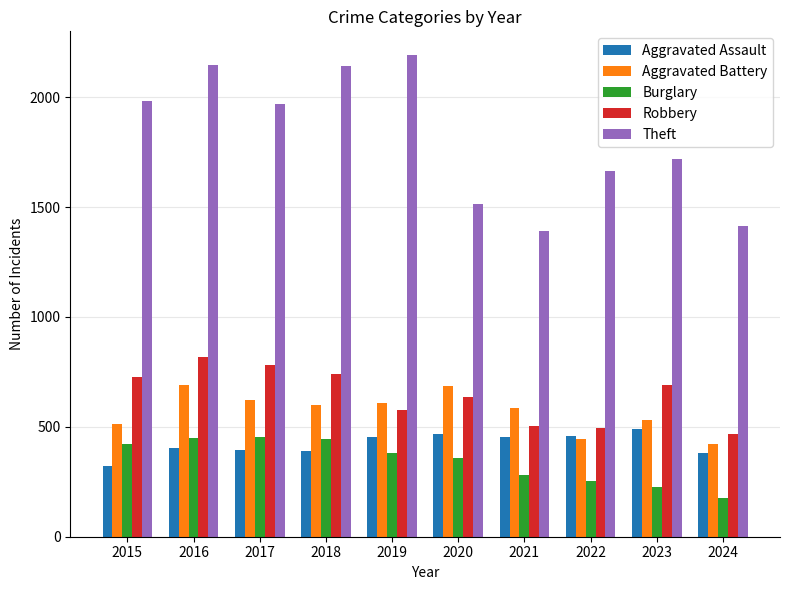

What is the difference between the highest and lowest values at 2015?

1658